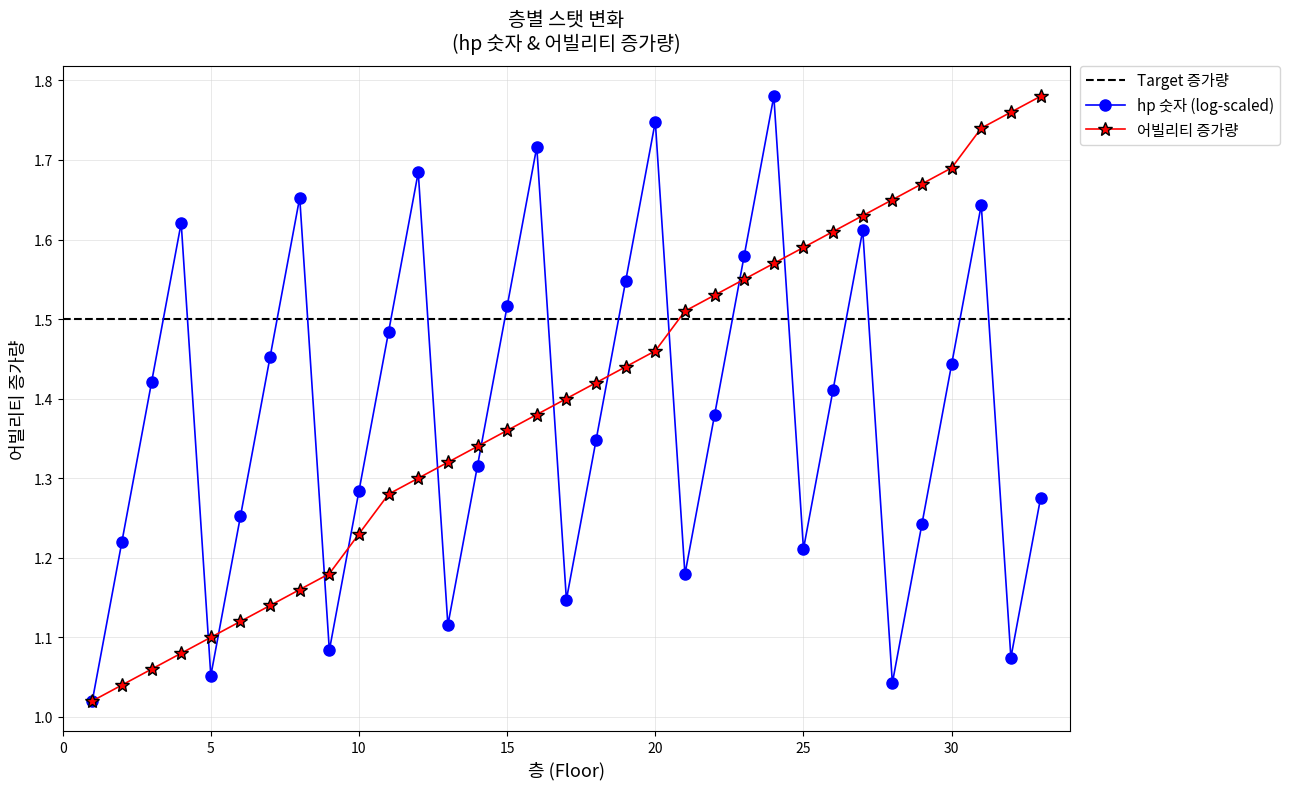

At which category does the chart reach its peak across all series?

33